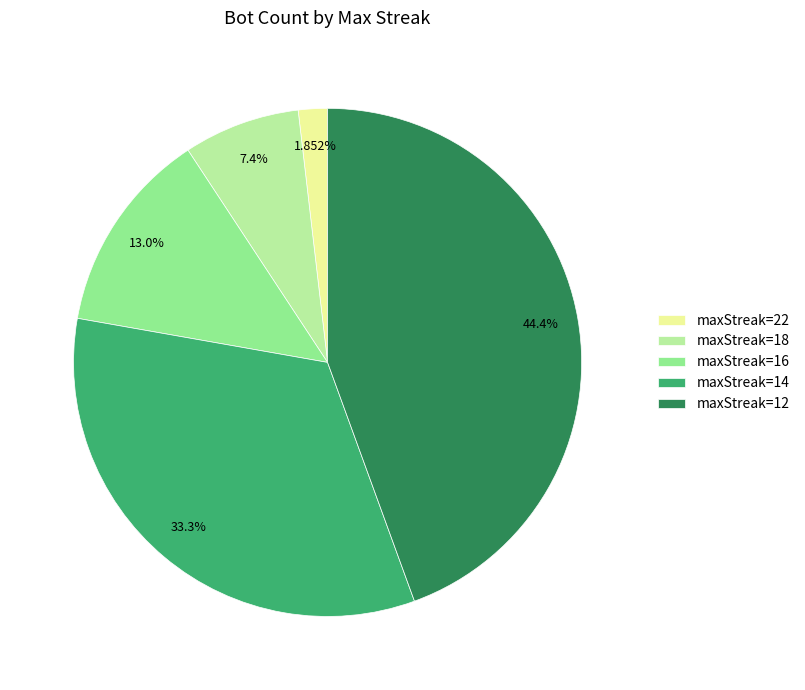

How many slices are in this pie chart?

5